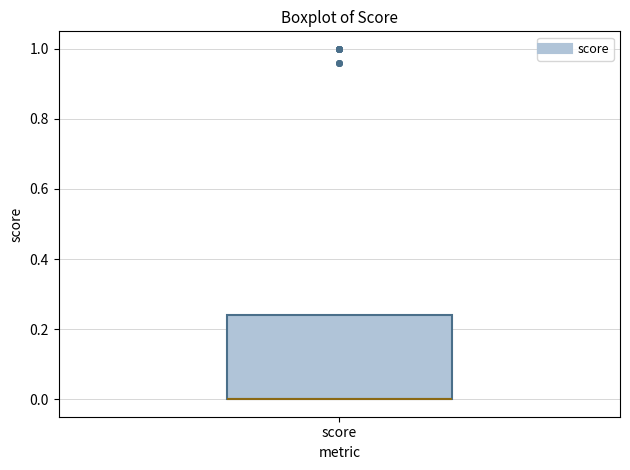

Read this box plot against the y-axis: the position of the median line, the range covered by the box, and the ends of both whiskers. The values are not printed on the chart, so give them approximately, as read against the axis.

median 0.00 (drawn on the box's lower edge), box 0.00 to 0.24, whiskers 0.00 to 0.24